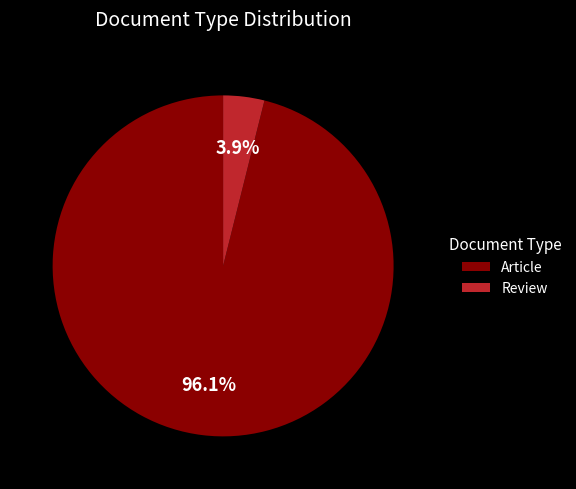

Count the number of slices in the pie.

2